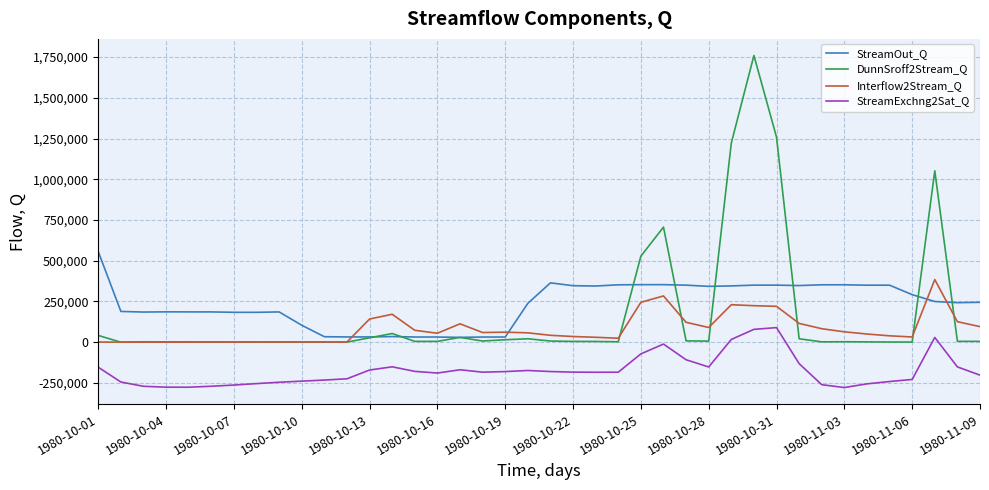

What is the difference between the maximum and second lowest values in the Interflow2Stream_Q series?

383678.0